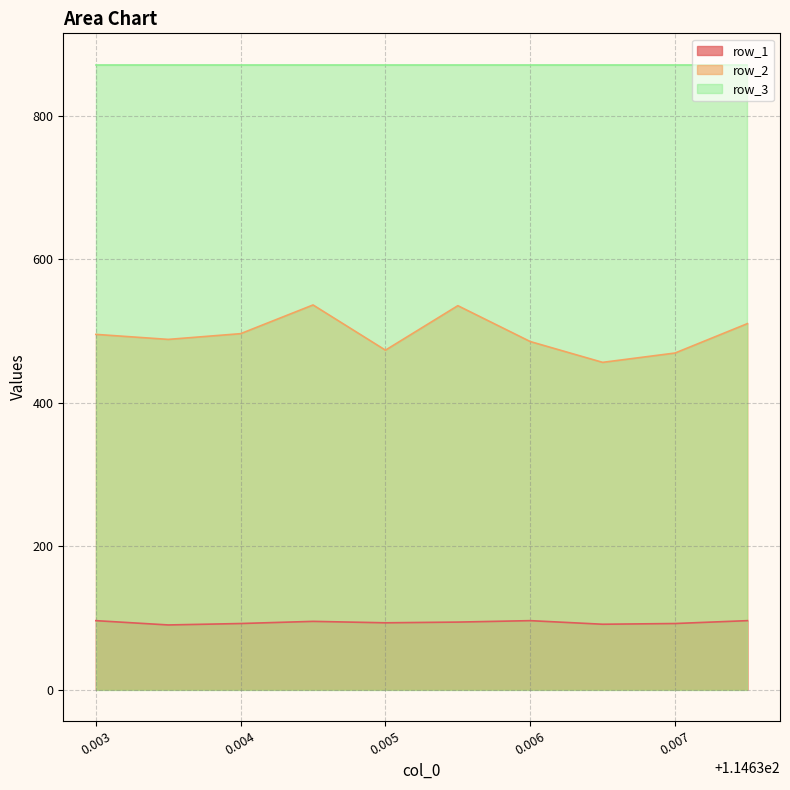

What position from the right is 114.6375?

1